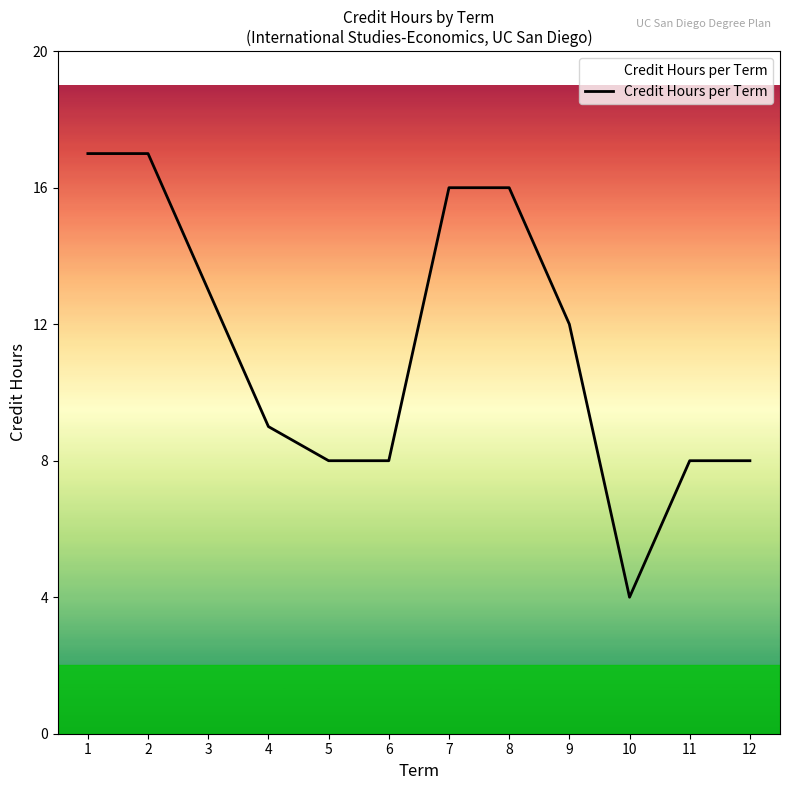

Between 6 and 10, which is larger?

6